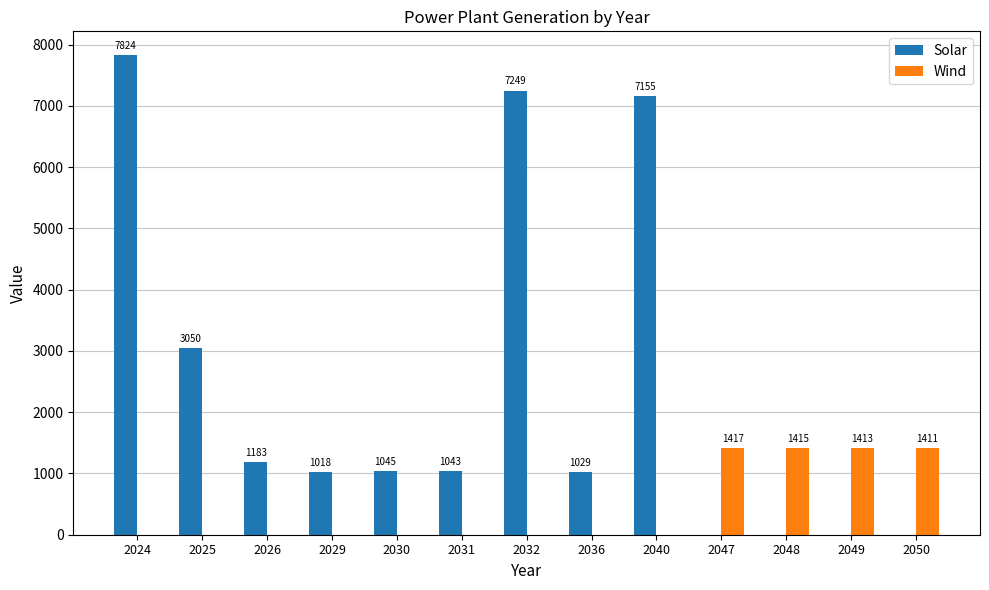

Reading left to right, what are all the values shown in this chart?

Solar: 2024=7824	2025=3050	2026=1183	2029=1018	2030=1045	2031=1043	2032=7249	2036=1029	2040=7155	2047=0	2048=0	2049=0	2050=0
Wind: 2024=0	2025=0	2026=0	2029=0	2030=0	2031=0	2032=0	2036=0	2040=0	2047=1417	2048=1415	2049=1413	2050=1411